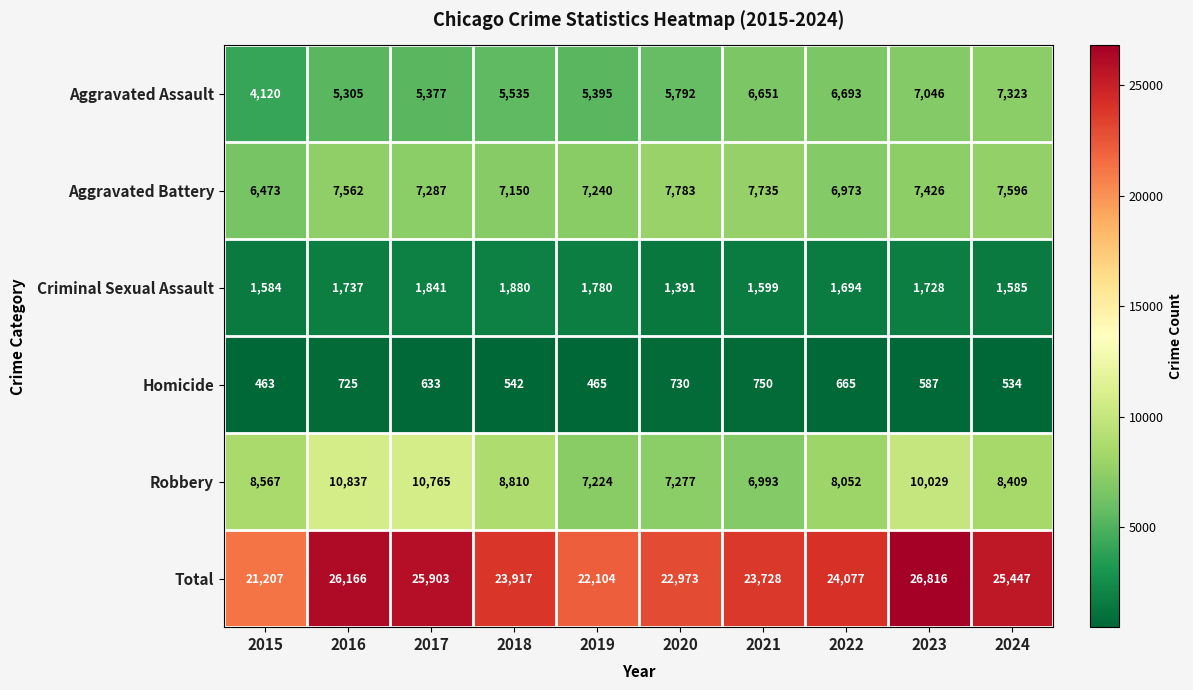

The value of Aggravated Assault at 2024 is 7323. True or false?

True